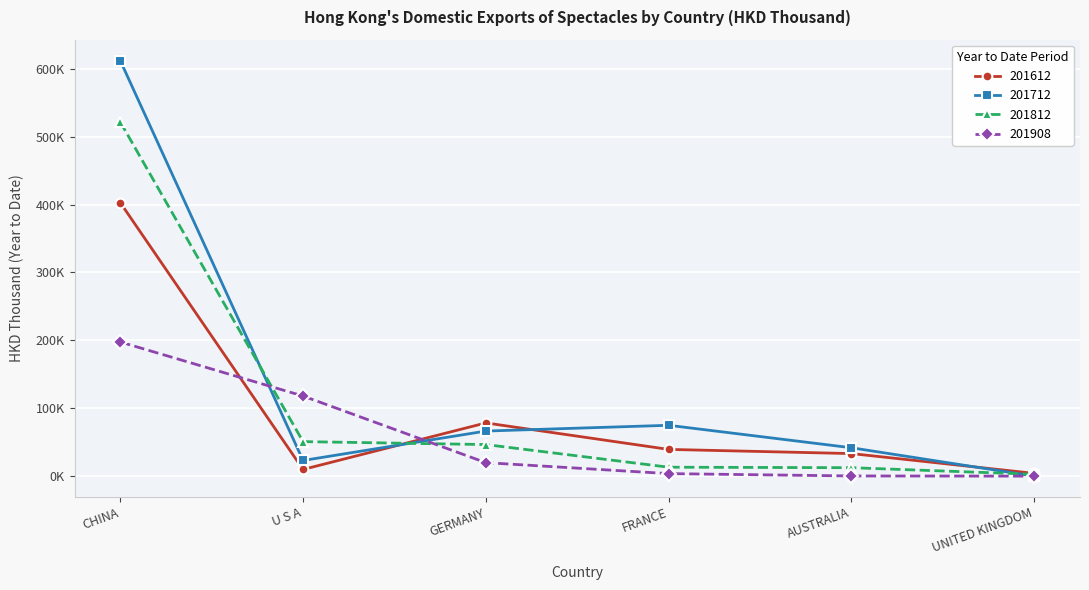

True or false: 201612 and 201812 intersect in this chart.

True